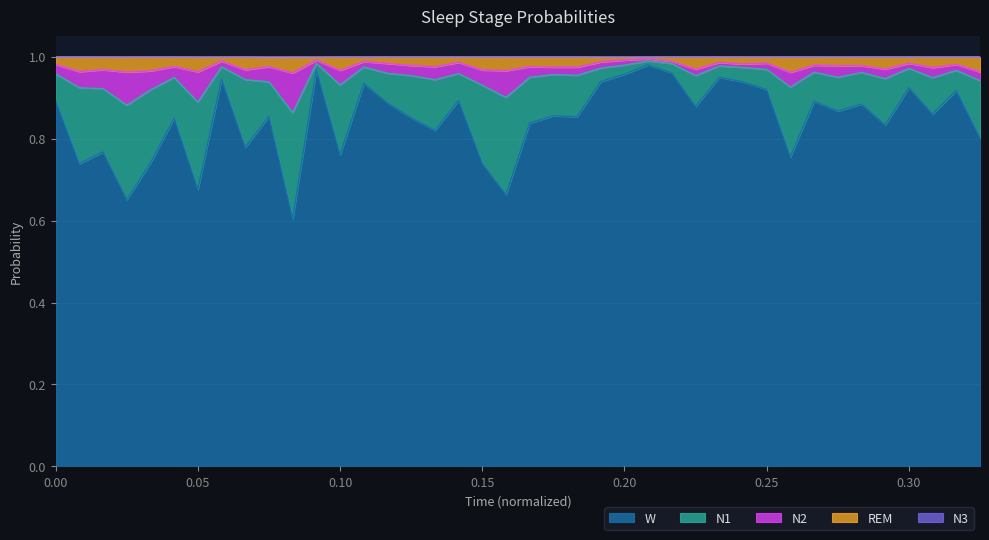

What is the lowest value of the N3 series?

1.0